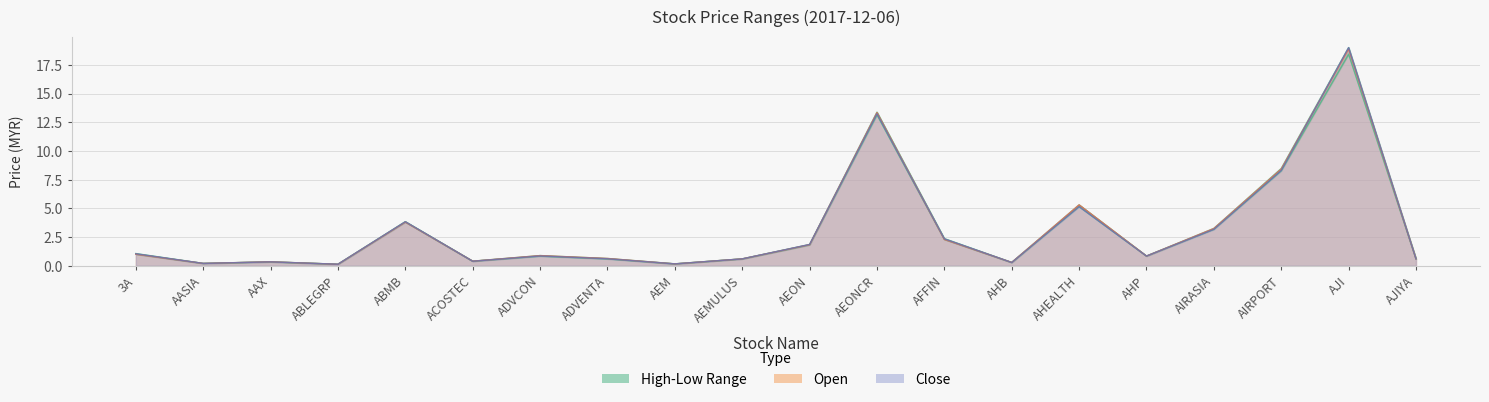

Which series has the largest total across all categories?

high